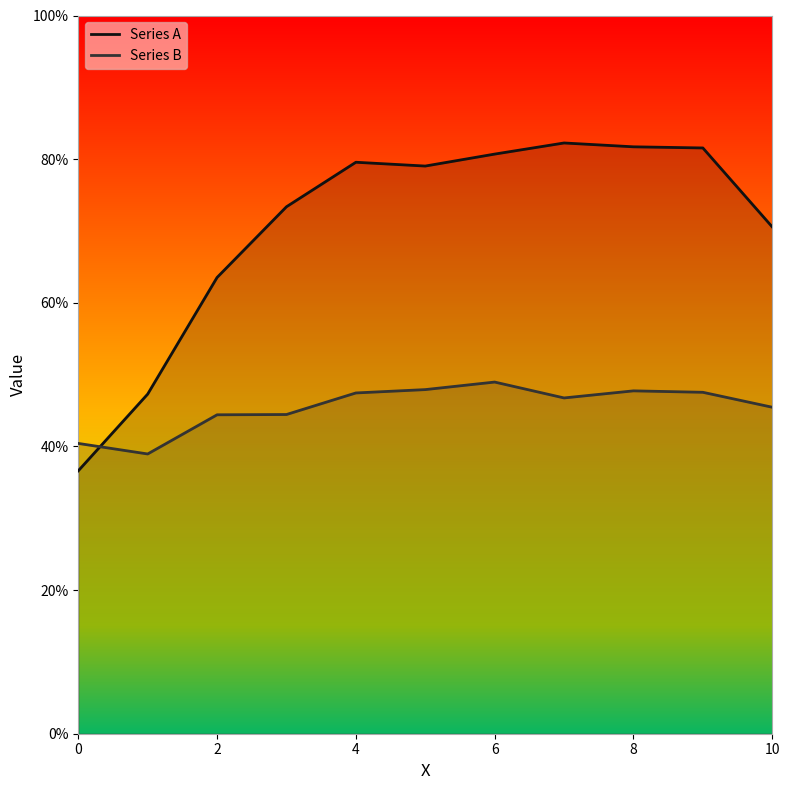

Which series has the largest range (max minus min)?

Series A